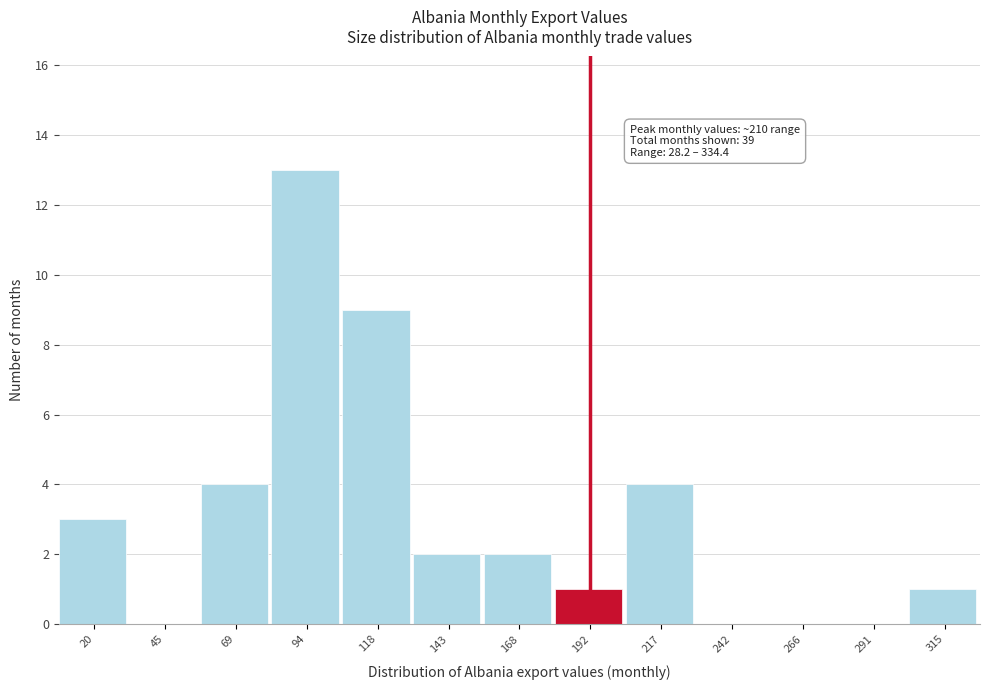

Reading left to right, list all the values displayed in this chart.

20=3	45=0	69=4	94=13	118=9	143=2	168=2	192=1	217=4	242=0	266=0	291=0	315=1